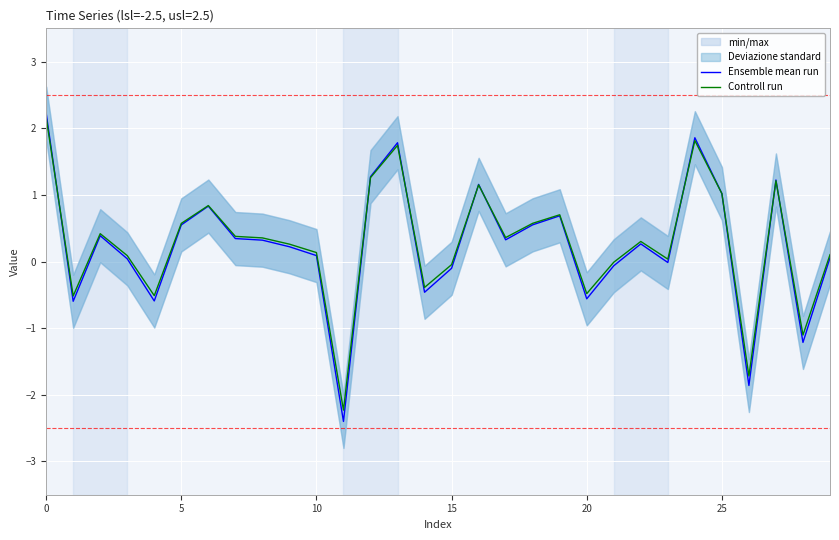

What is the value of the Ensemble mean run point at the 13th from the left?

1.3